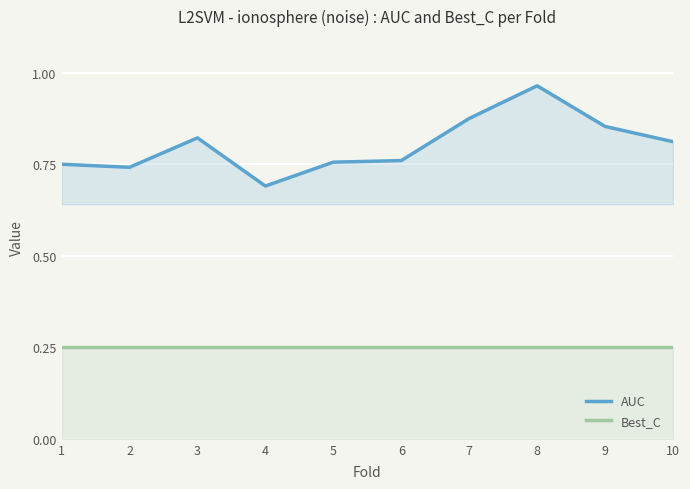

Does the chart display data point markers on the line(s)?

No